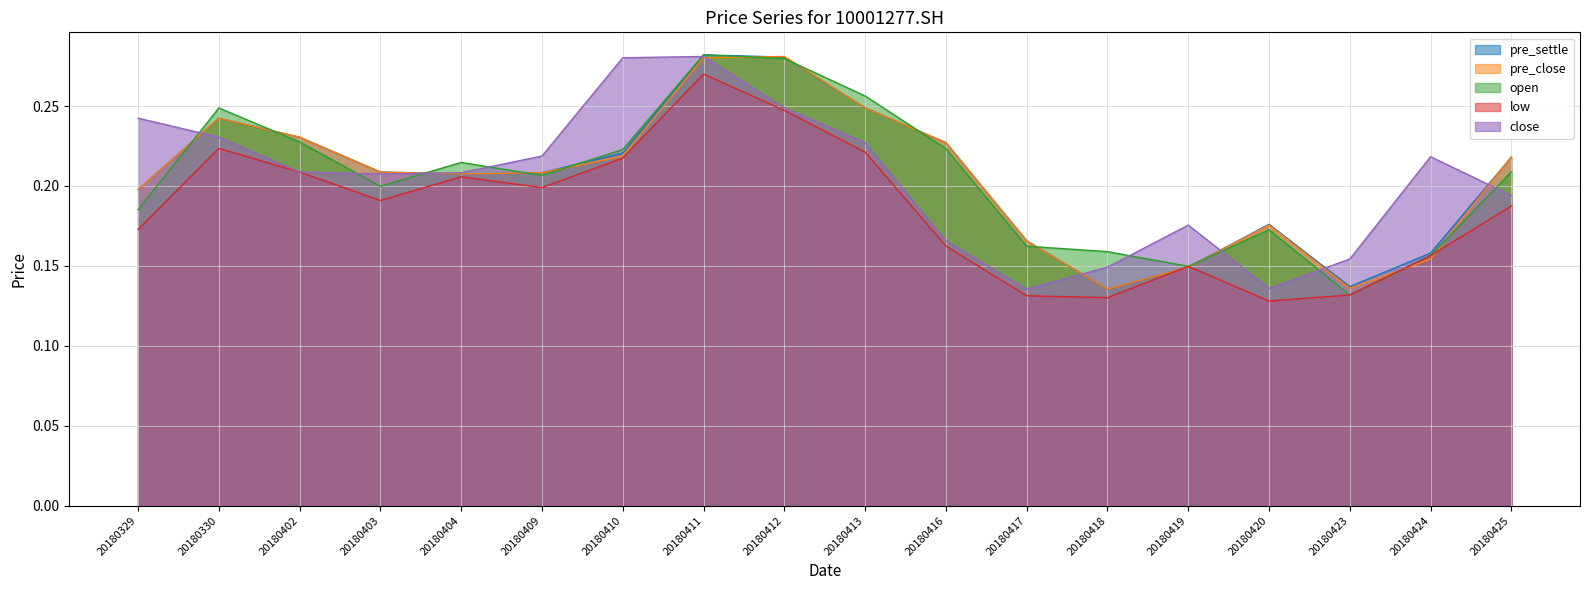

What is the greatest value displayed?

0.3